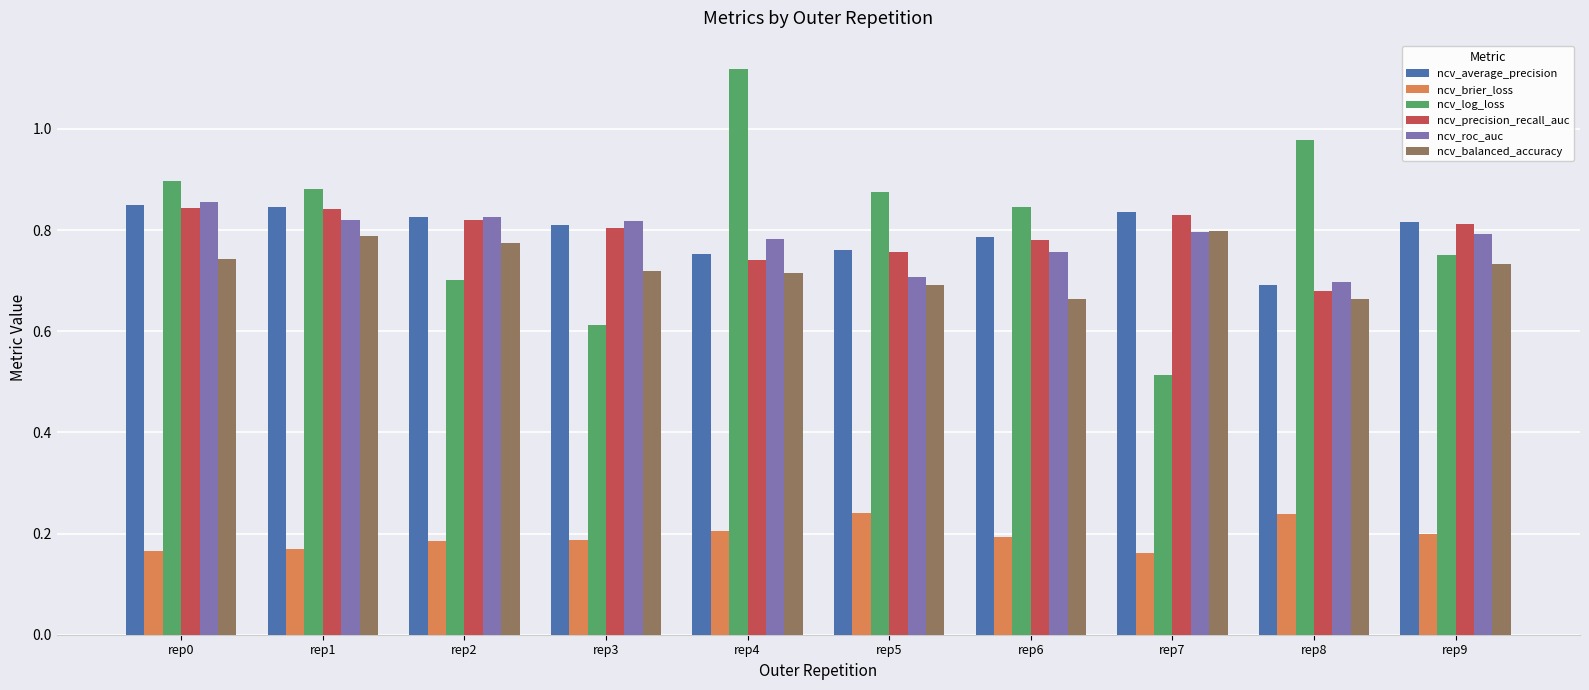

The ncv_average_precision series shows 0.4 at rep1. True or false?

False